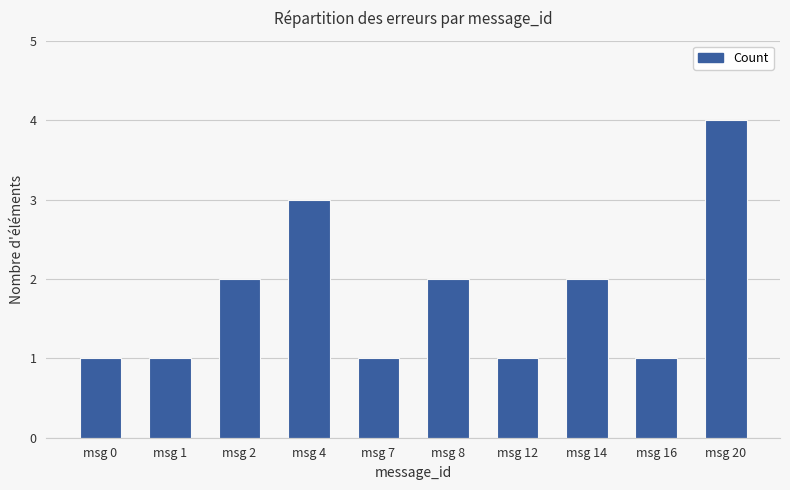

Count the values in the range 1 to 2.

8